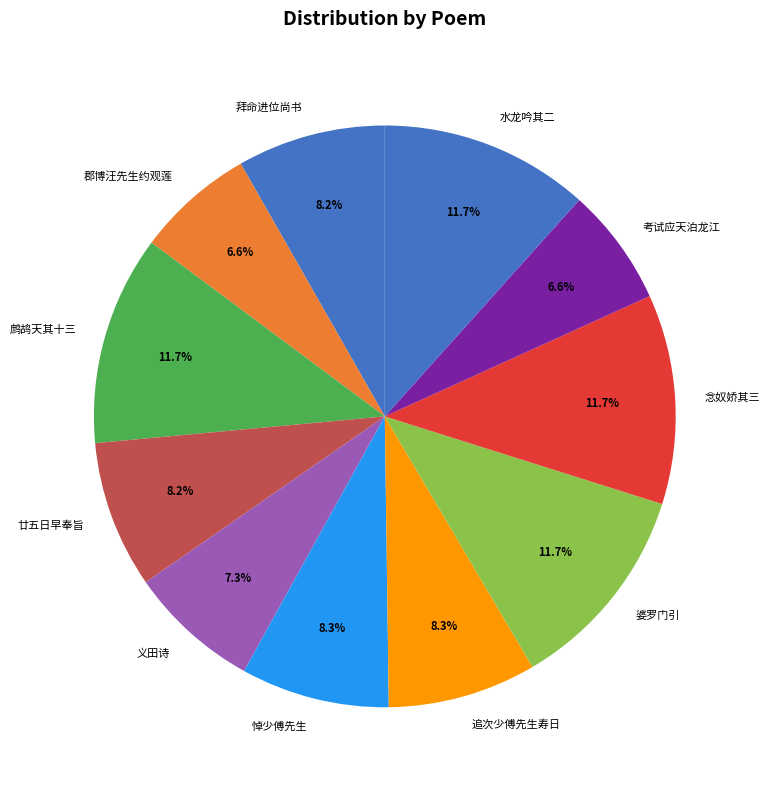

How much of the chart is everything except 鹧鸪天其十三?

88.3%